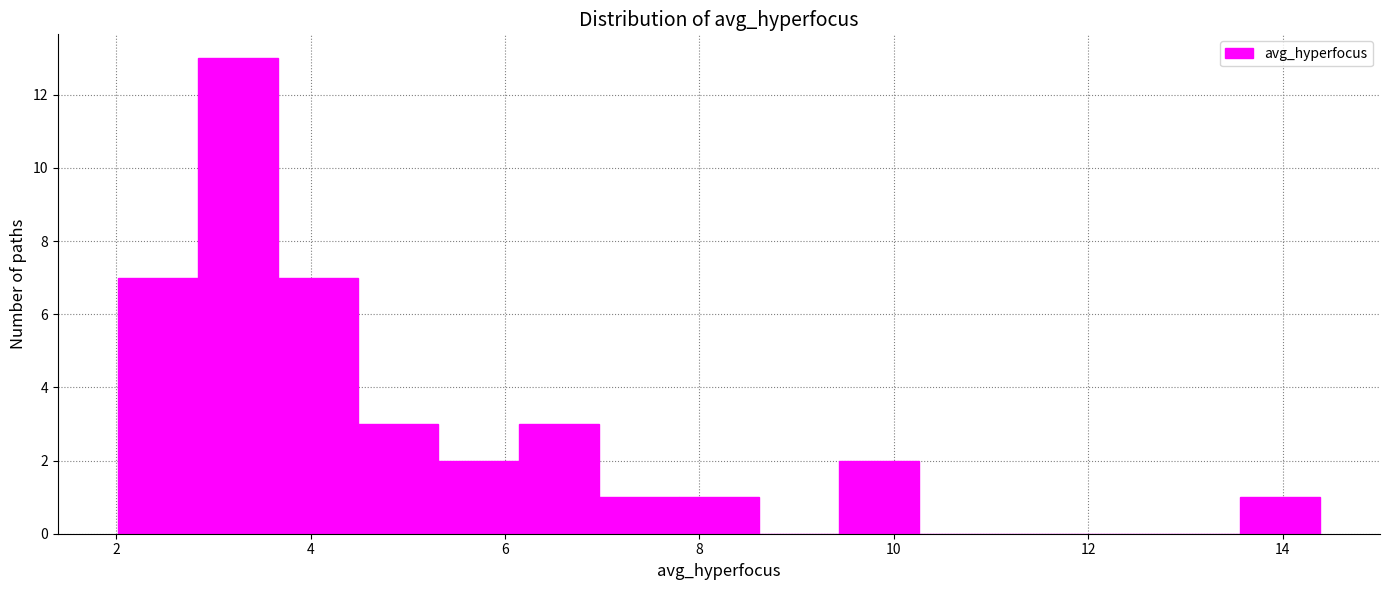

What is the height of the bar covering 2.8 to 3.6 on the x-axis? Neither the bar edges nor the heights are printed on the chart, so give them approximately, as read against the axes.

13